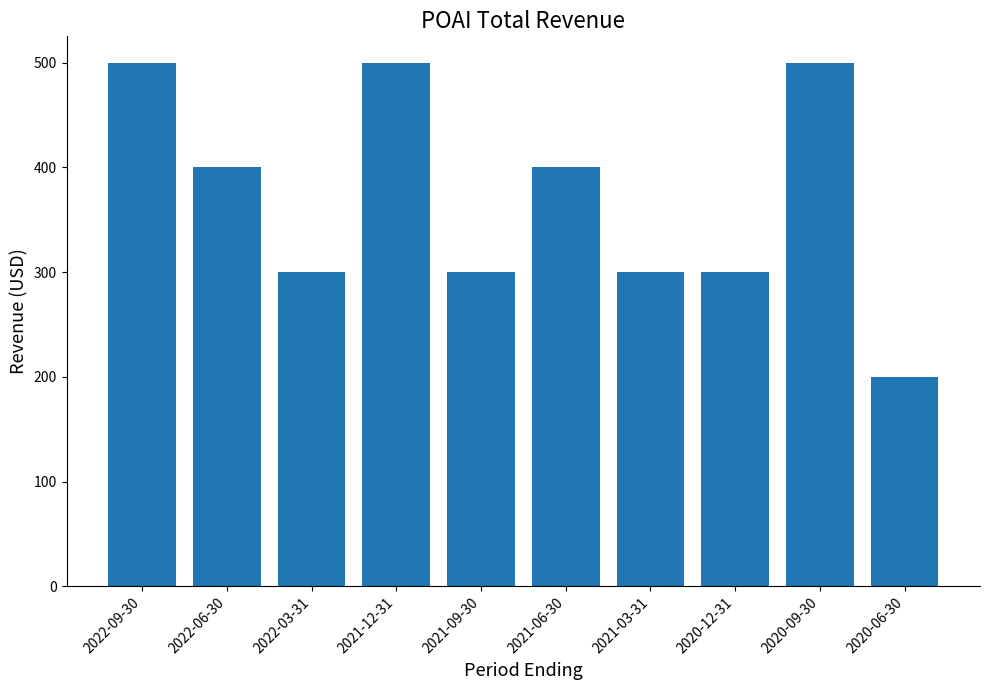

What is the difference between the second highest and minimum values?

300